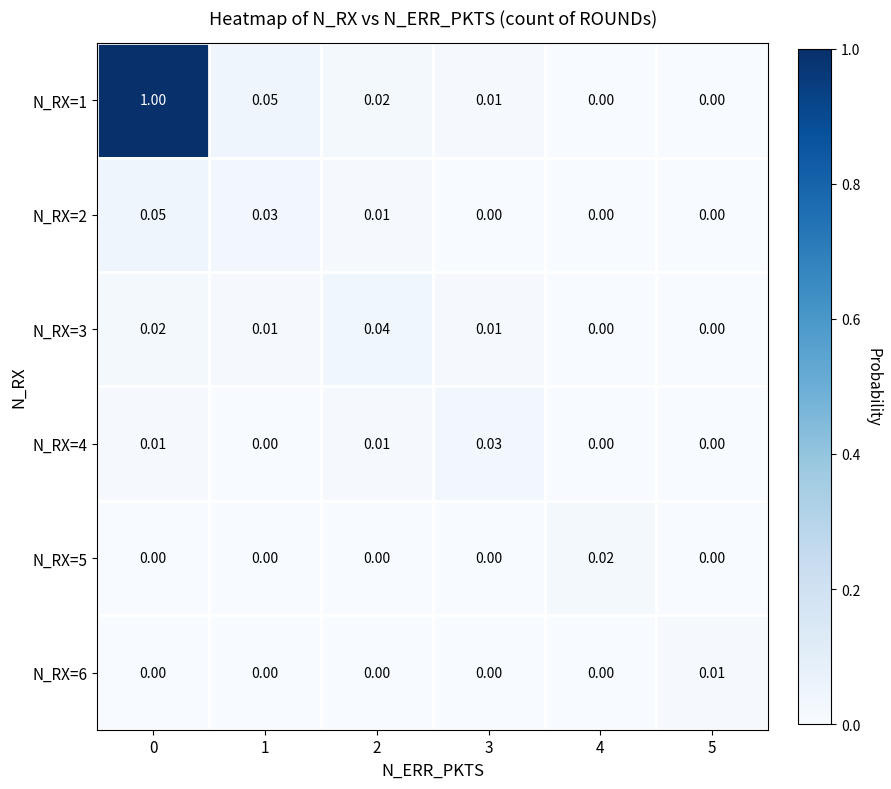

Is the value of N_RX=2 at 0 greater than the value of N_RX=1 at 0?

No